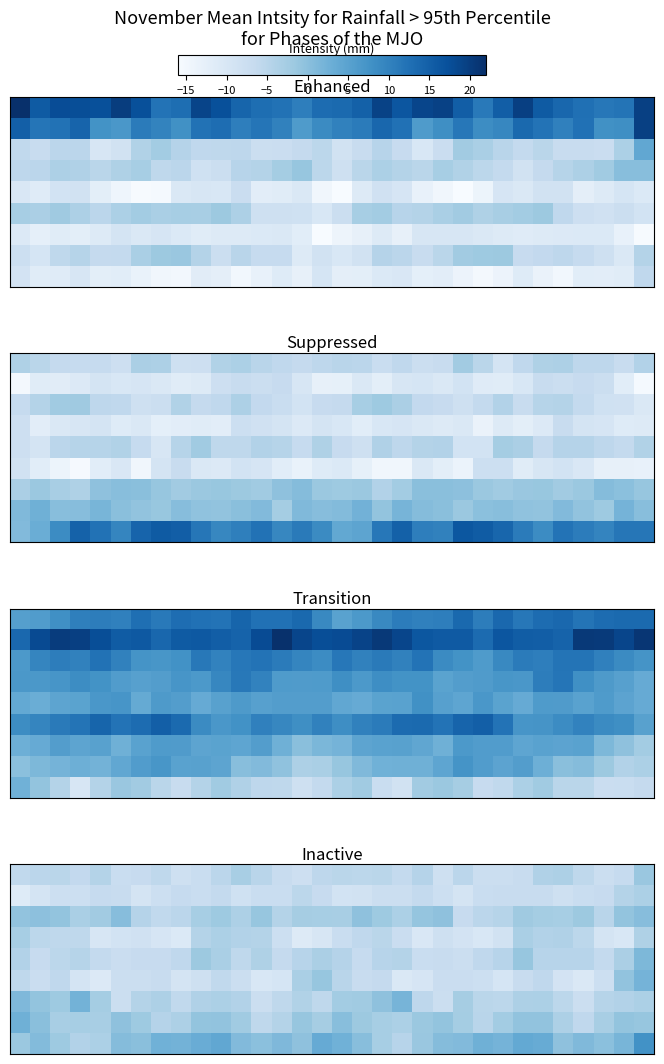

How many categories are shown in the chart?

32